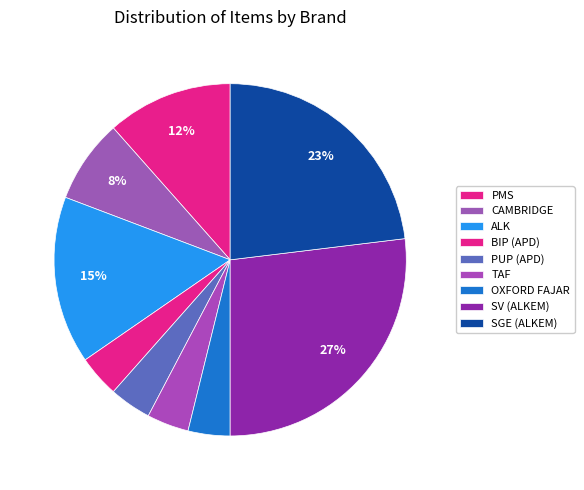

What percentage do TAF and PUP (APD) together represent?

7.7%